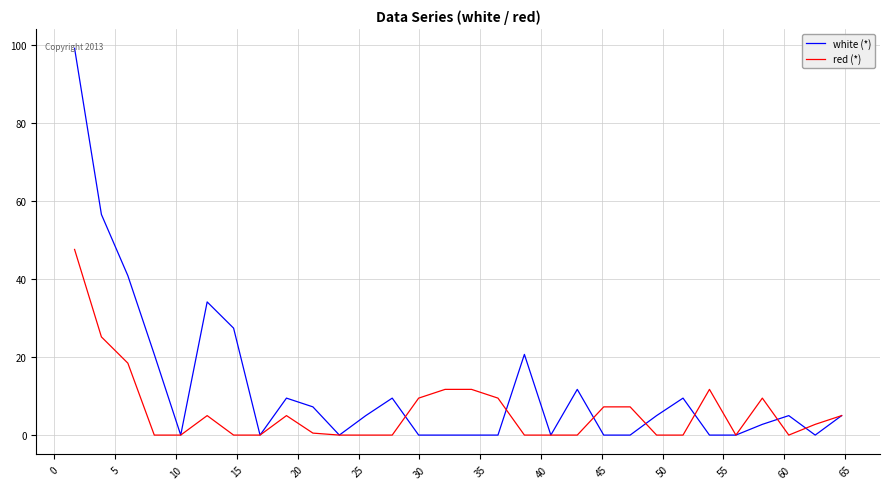

Does the chart display data point markers on the line(s)?

No